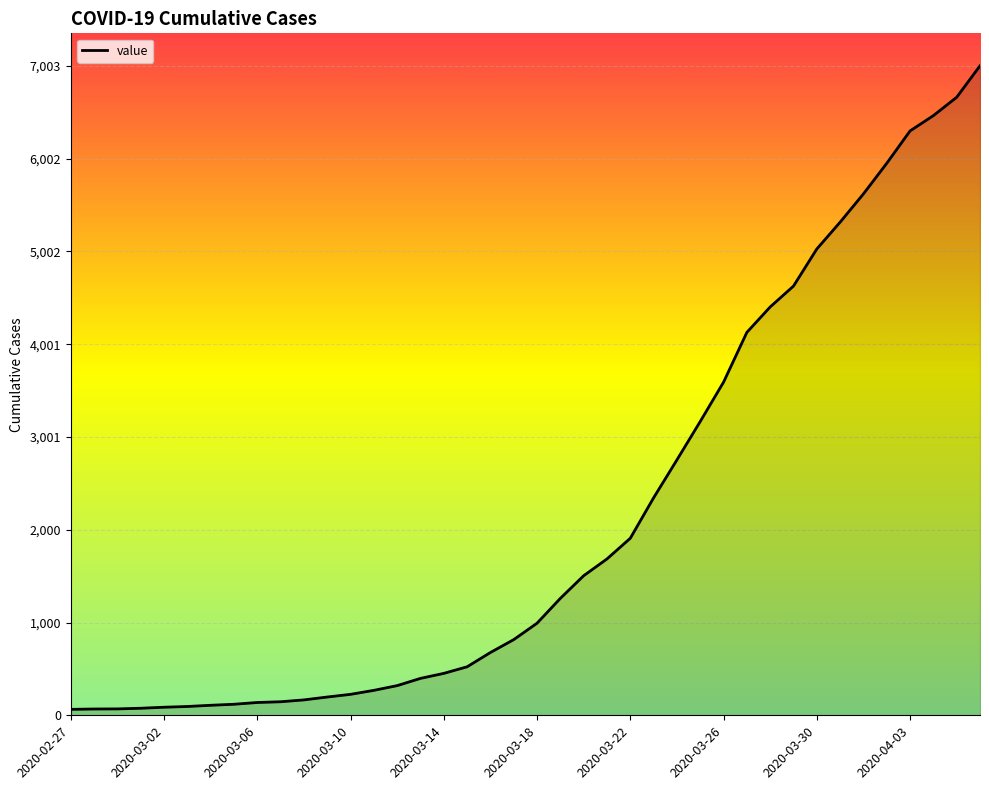

How many lines are shown in the chart?

1